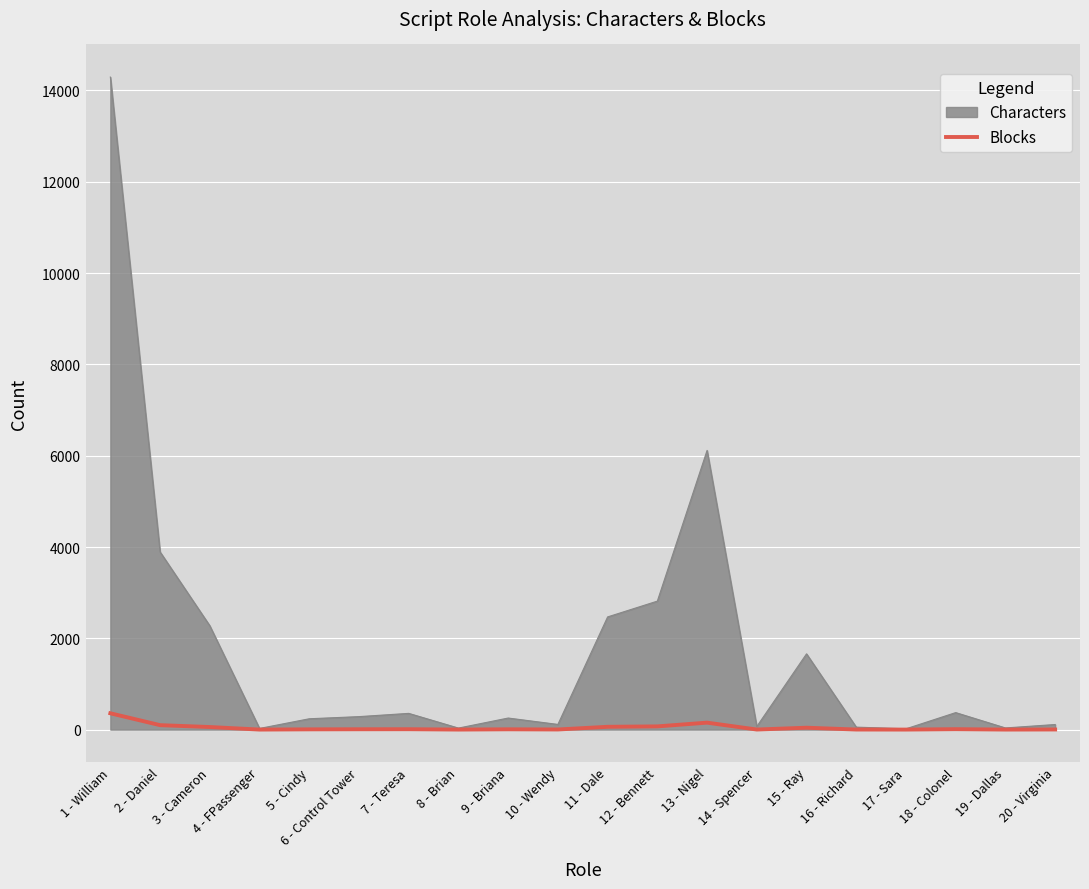

How many values are below 8?

10